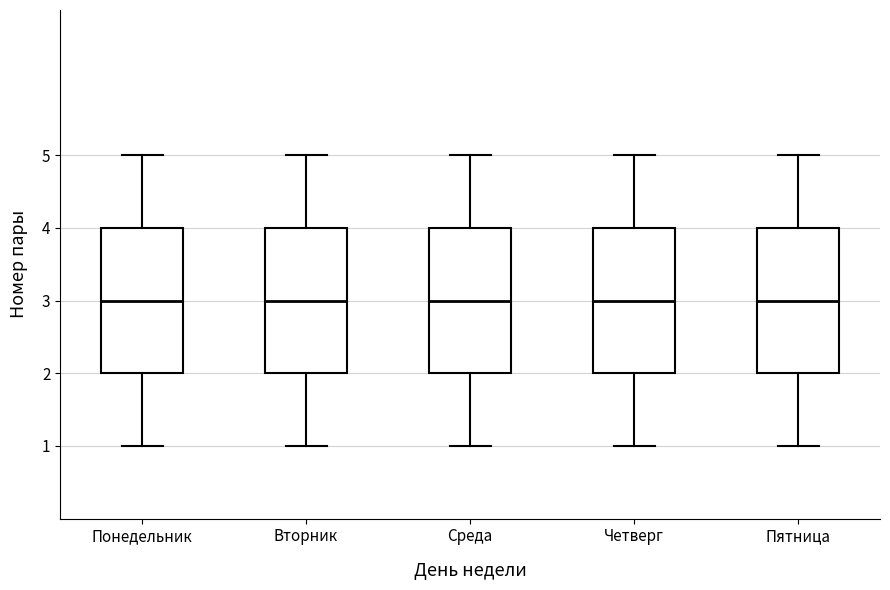

Reading left to right, transcribe this box plot: for each box, give where its median line is, the range the box spans, and where its two whiskers end, as read against the y-axis. The values are not printed on the chart, so give them approximately, as read against the axis.

Понедельник: median 3, box 2 to 4, whiskers 1 to 5
Вторник: median 3, box 2 to 4, whiskers 1 to 5
Среда: median 3, box 2 to 4, whiskers 1 to 5
Четверг: median 3, box 2 to 4, whiskers 1 to 5
Пятница: median 3, box 2 to 4, whiskers 1 to 5